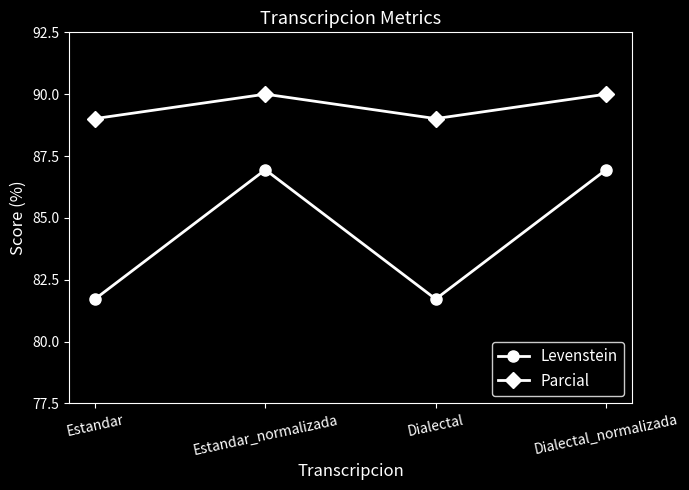

What is the total value across all series at Estandar?

171.5